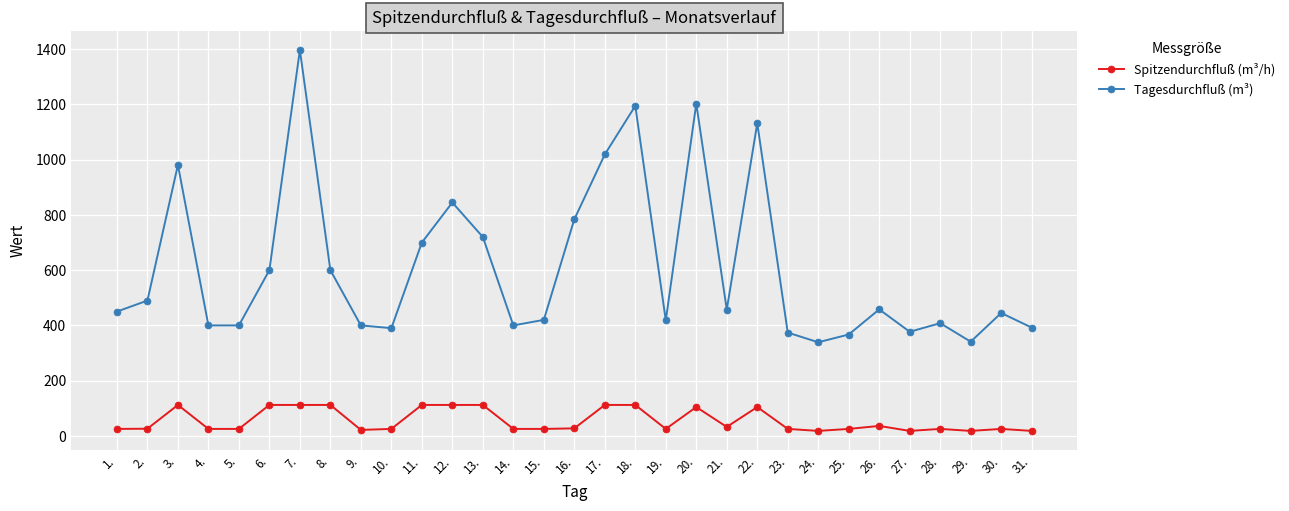

True or false: Spitzendurchfluß (m³/h) and Tagesdurchfluß (m³) cross at least once.

False